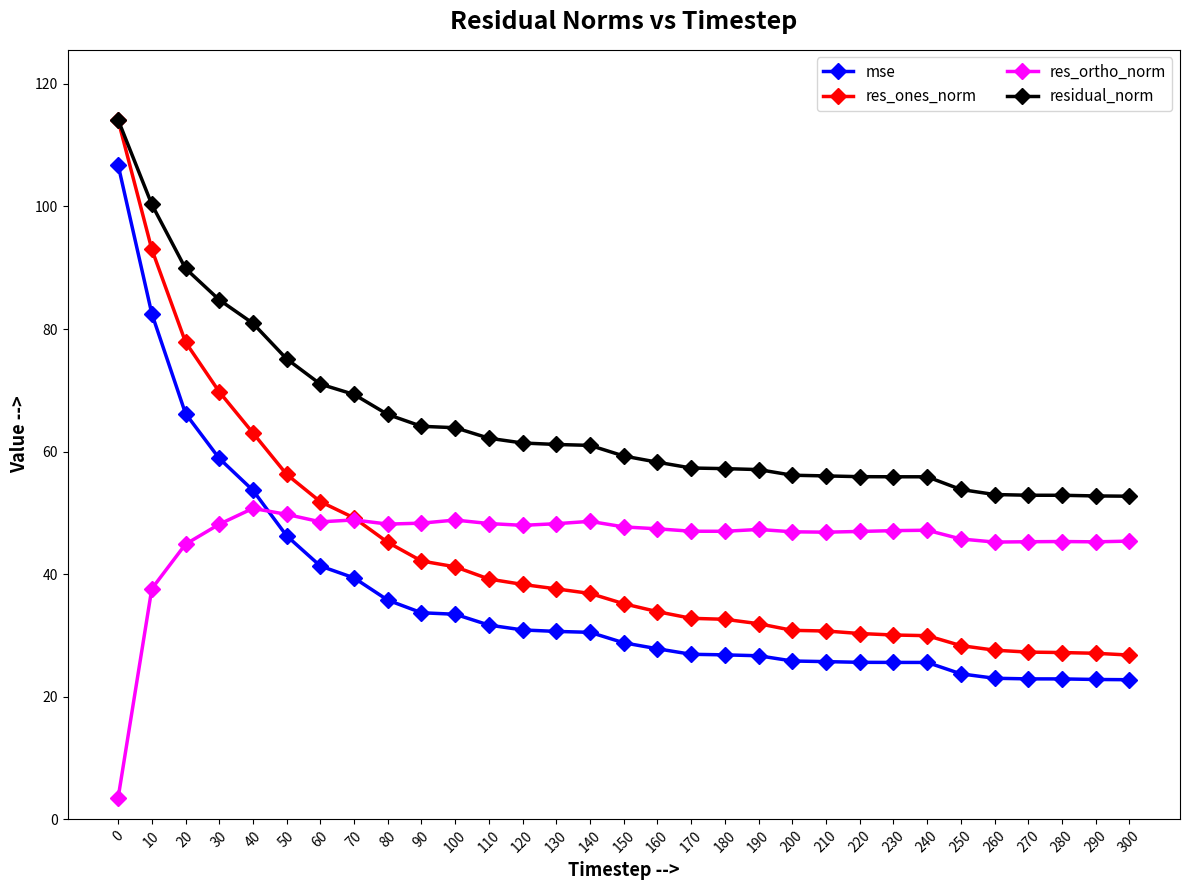

What is the total value across all series at 70?

206.8